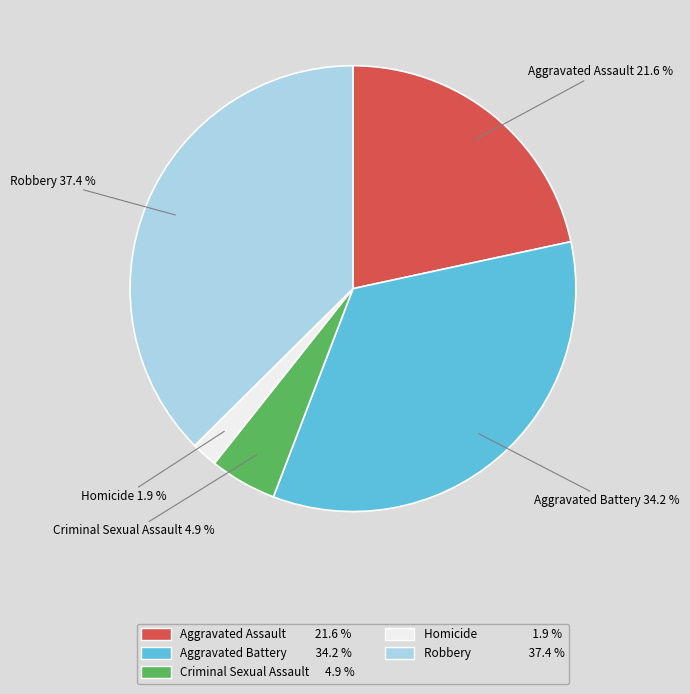

The Robbery slice represents 37% of the pie. True or false?

True